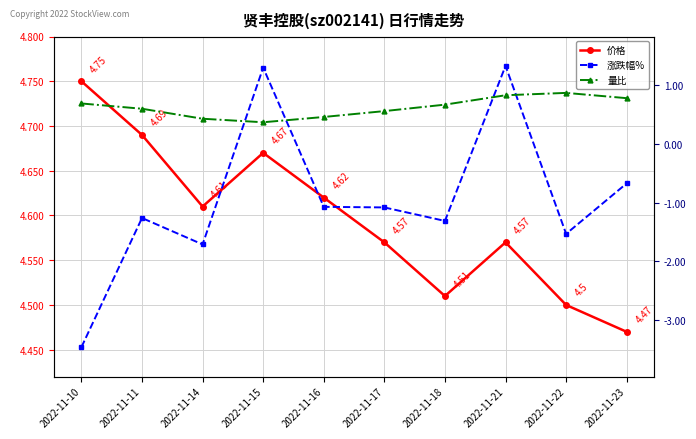

What are all the series names shown in the legend?

价格, 涨跌幅%, 量比